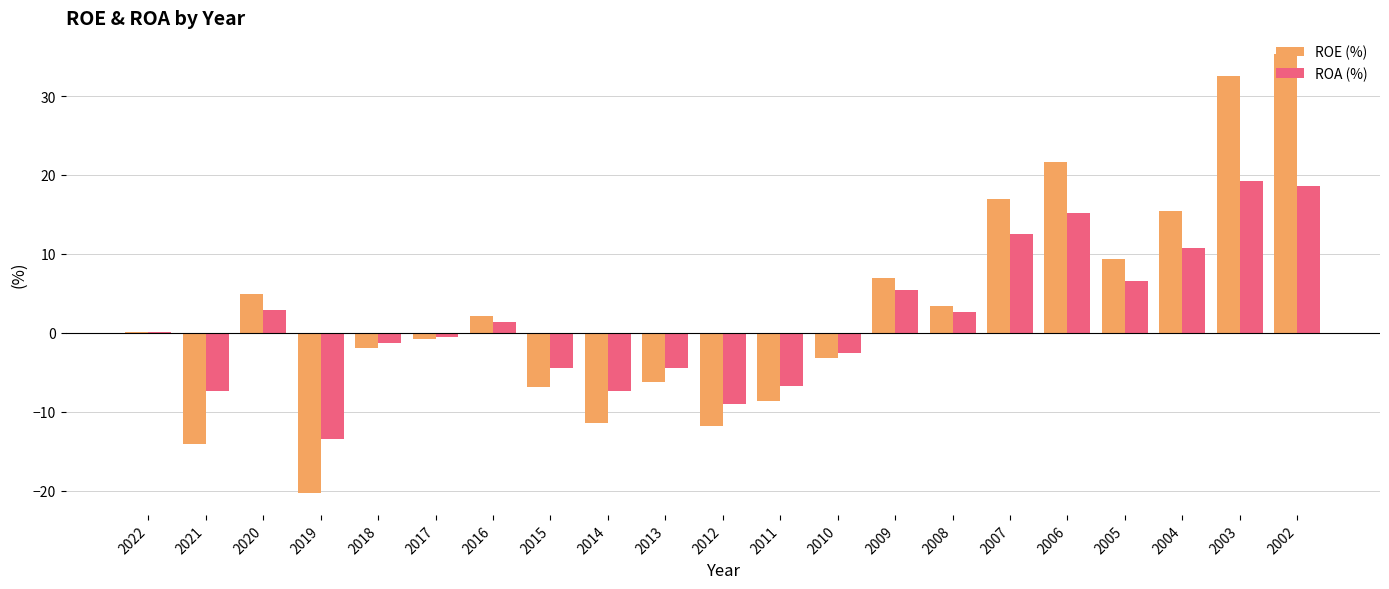

Are the bars grouped side by side (vs. stacked)?

Yes